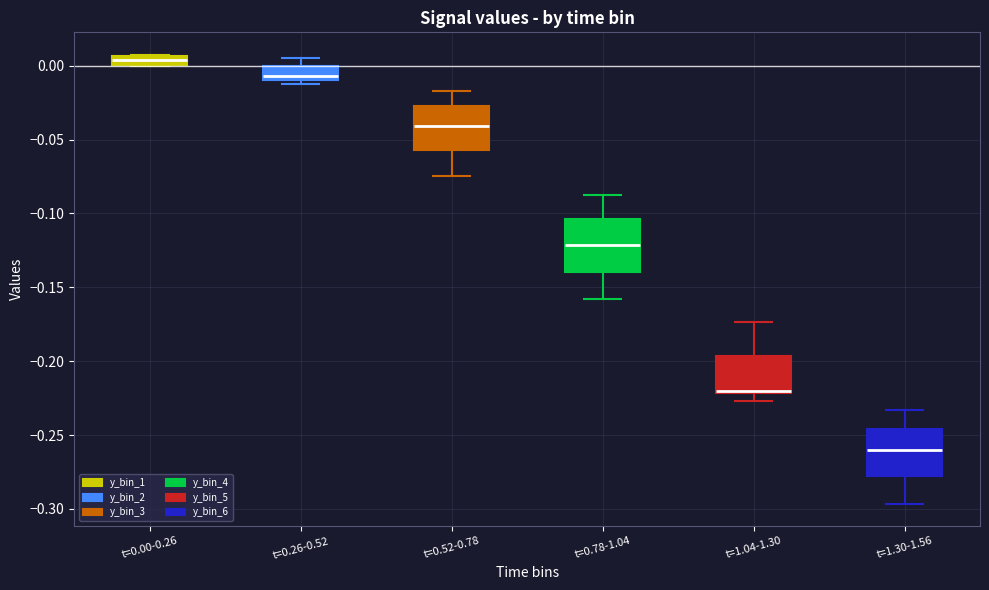

Where is the upper edge of the box for t=0.78-1.04 on the y-axis? The values are not printed on the chart, so give them approximately, as read against the axis.

-0.105